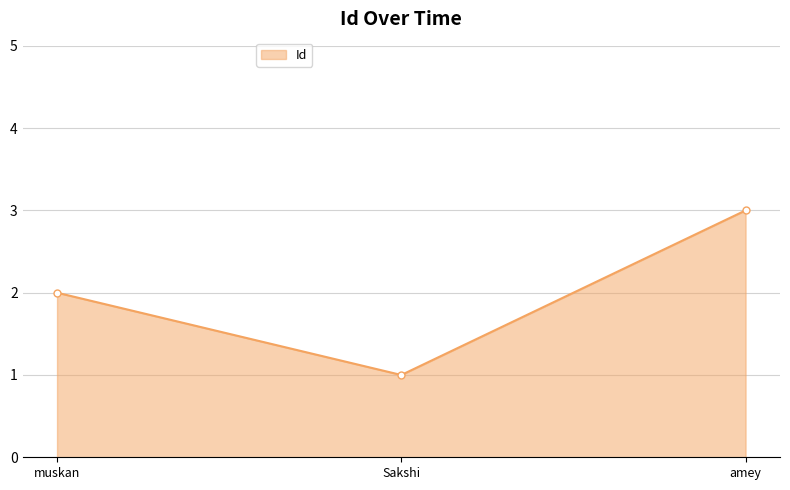

How many lines are shown in the chart?

1